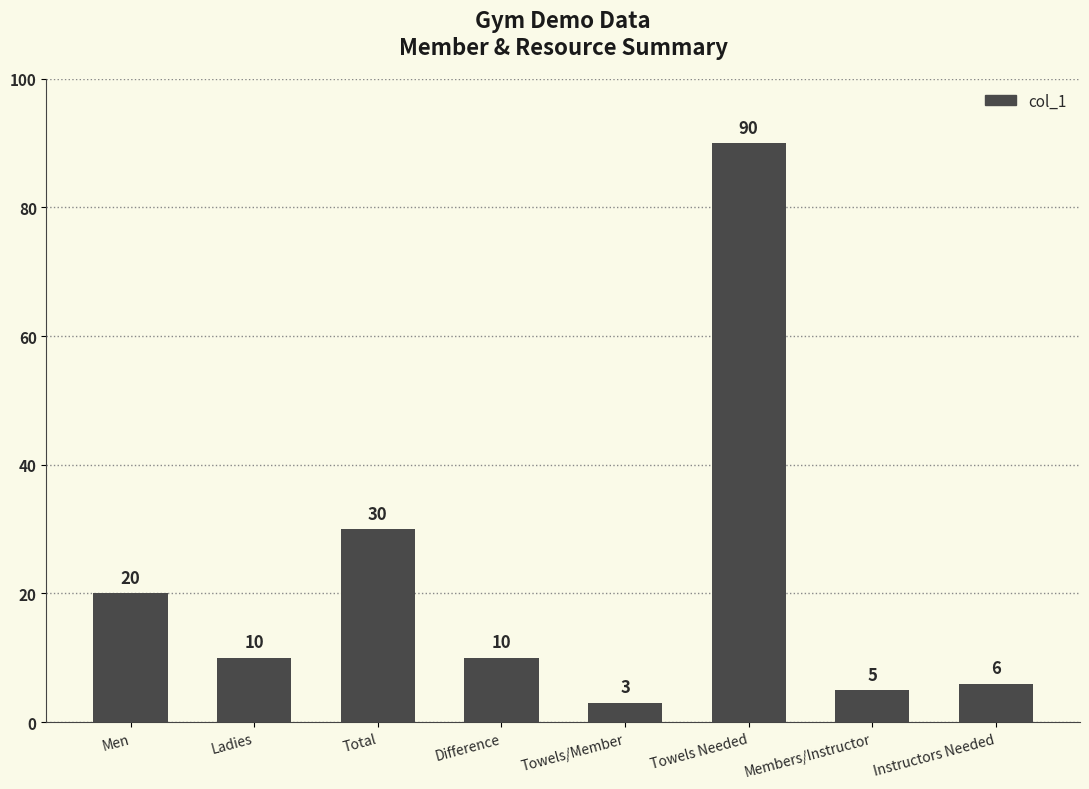

What value does the data have at Difference, to the nearest 5?

10